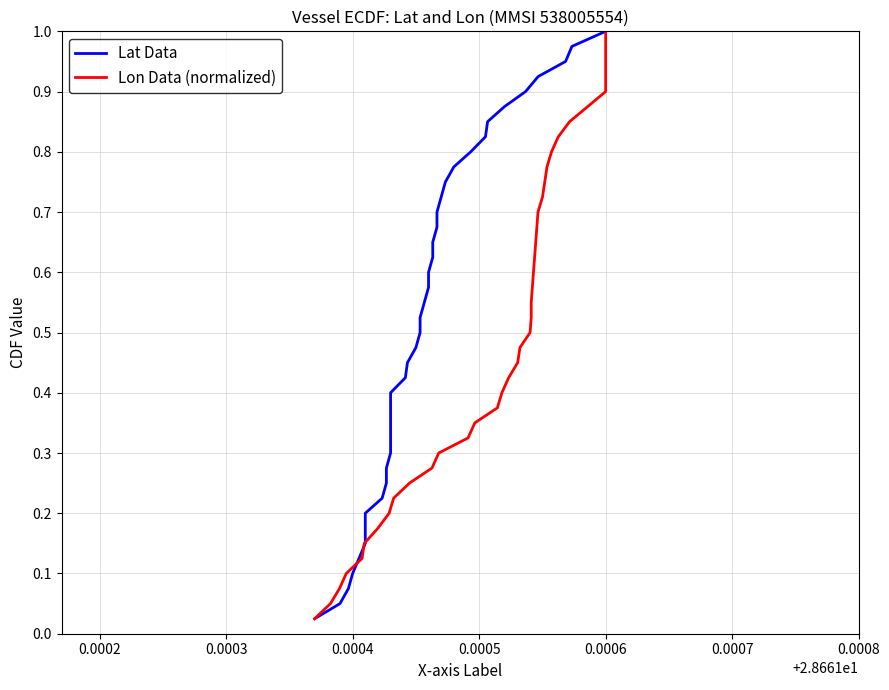

The value of Lon Data (normalized) at 14 is 0.6. True or false?

False